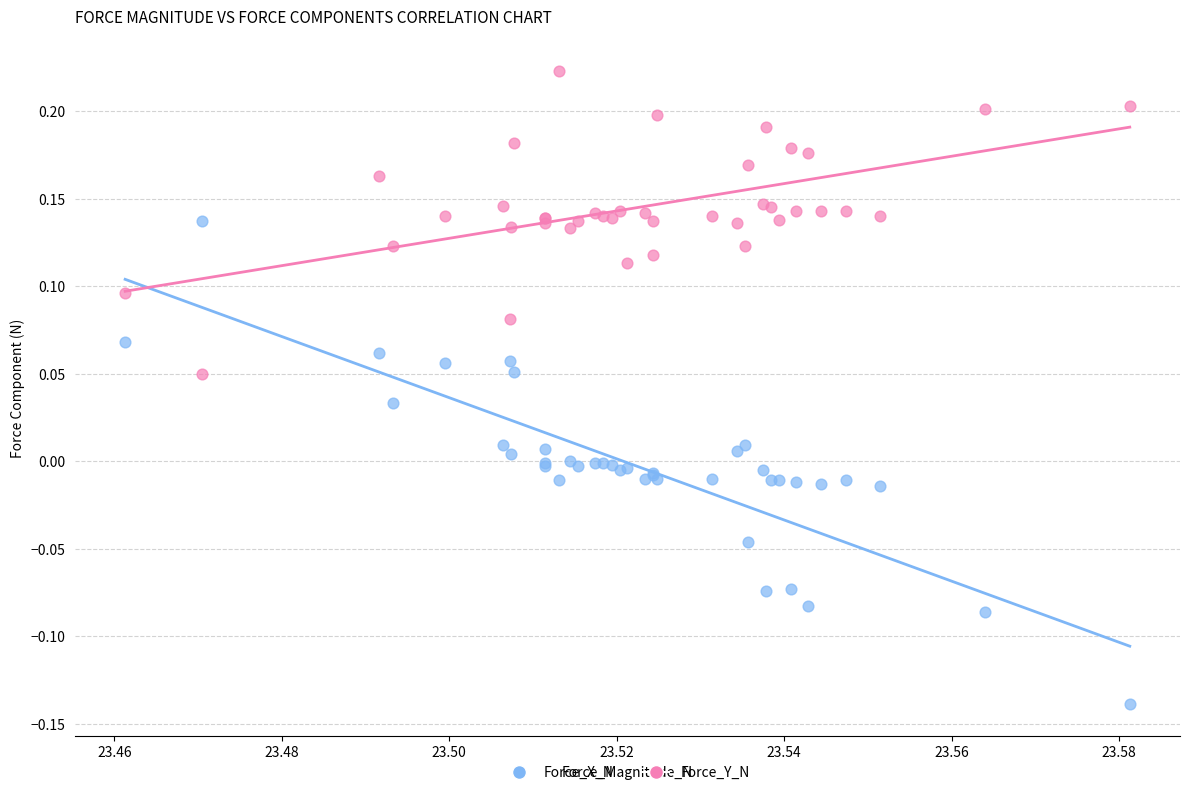

Which series reaches the maximum Y coordinate?

Force_Y_N